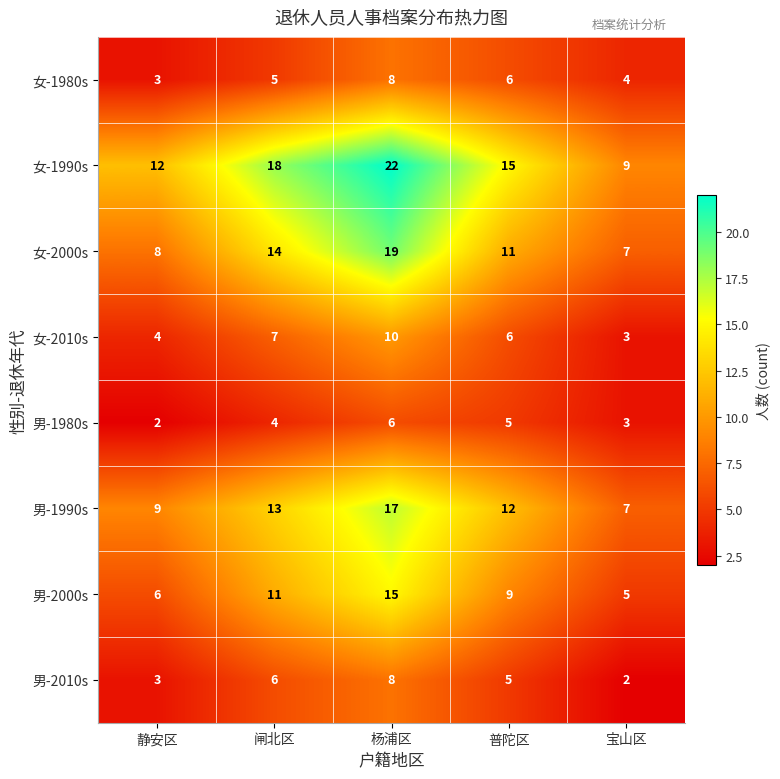

Where is 男-1980s nearest to the value 4?

闸北区